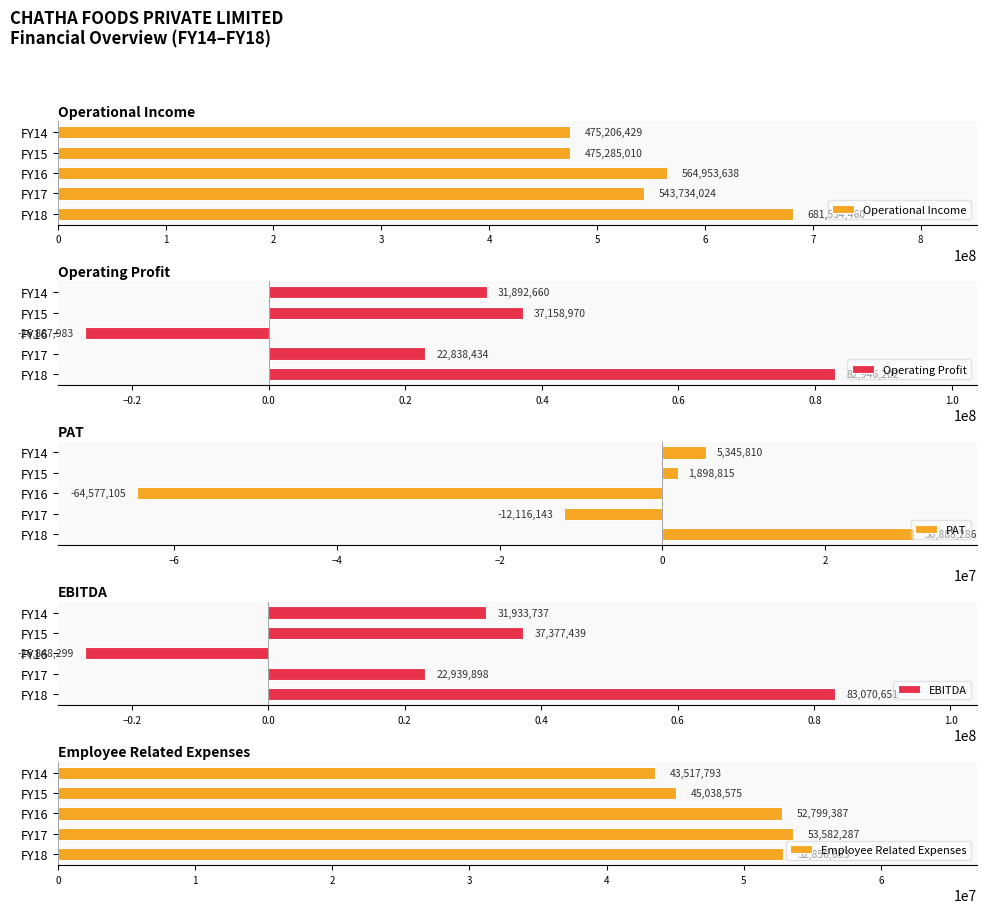

List the labels in order of Operational Income value, largest first.

FY18, FY16, FY17, FY15, FY14